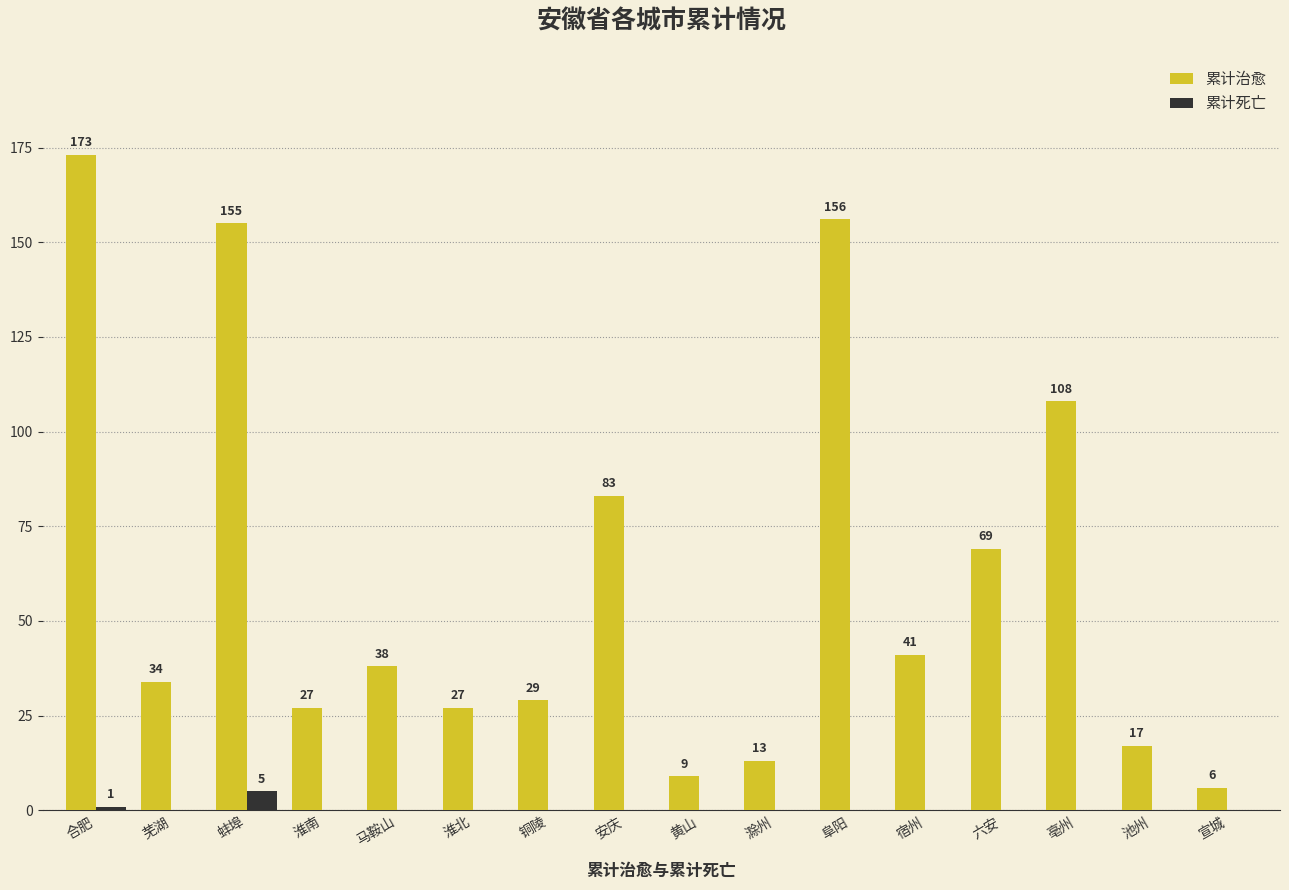

The value of 累计治愈 at 黄山 is 9. True or false?

True